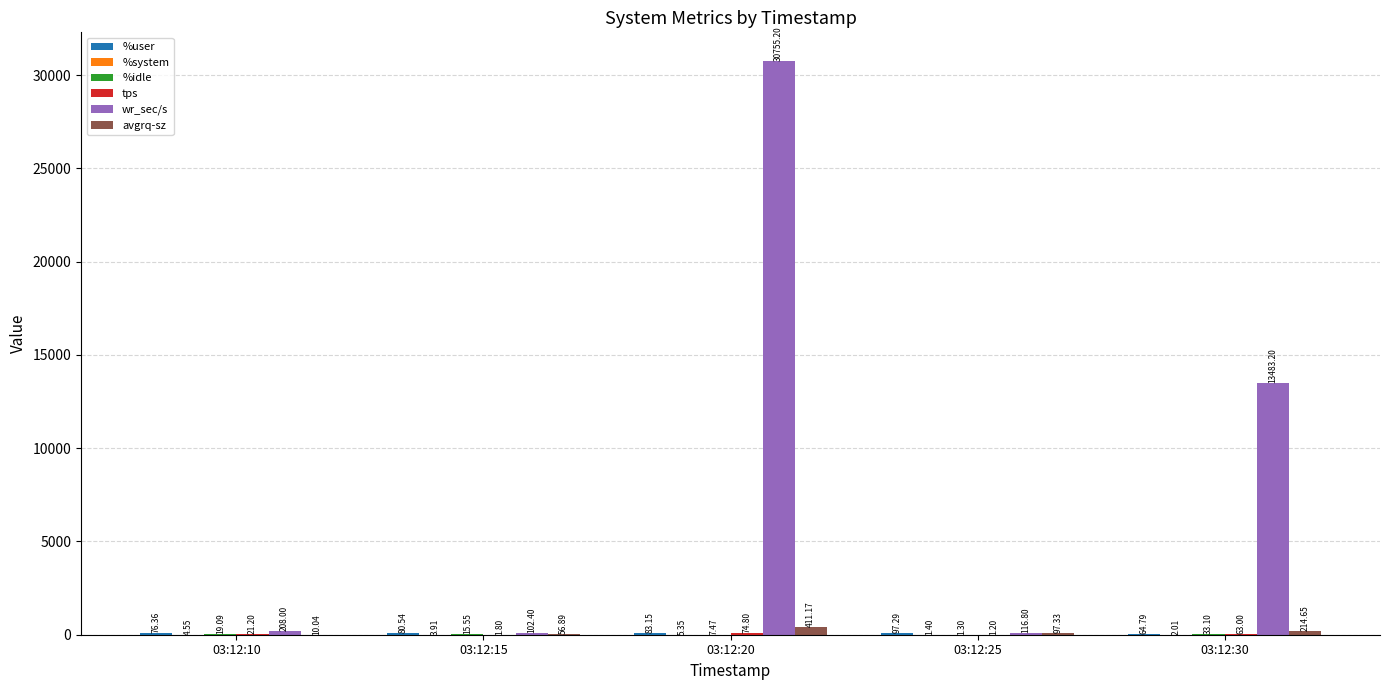

Which series has the largest total across all categories?

wr_sec/s